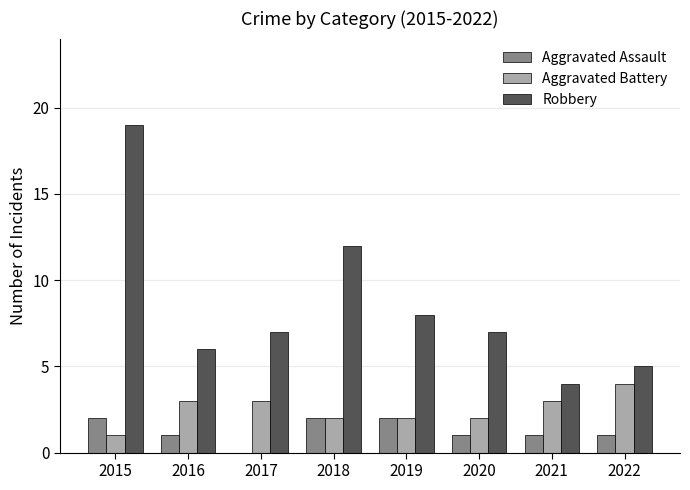

What value does the Aggravated Battery series have at 2020?

2